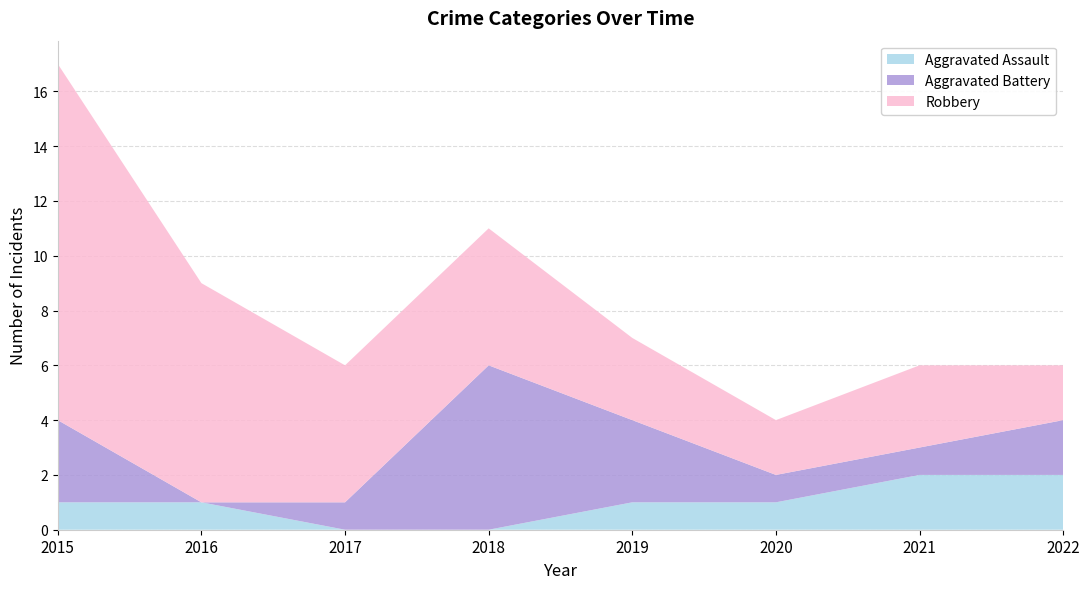

Reading left to right, what are all the values shown in this chart?

Aggravated Assault: 2015=1	2016=1	2017=0	2018=0	2019=1	2020=1	2021=2	2022=2
Aggravated Battery: 2015=3	2016=0	2017=1	2018=6	2019=3	2020=1	2021=1	2022=2
Robbery: 2015=13	2016=8	2017=5	2018=5	2019=3	2020=2	2021=3	2022=2